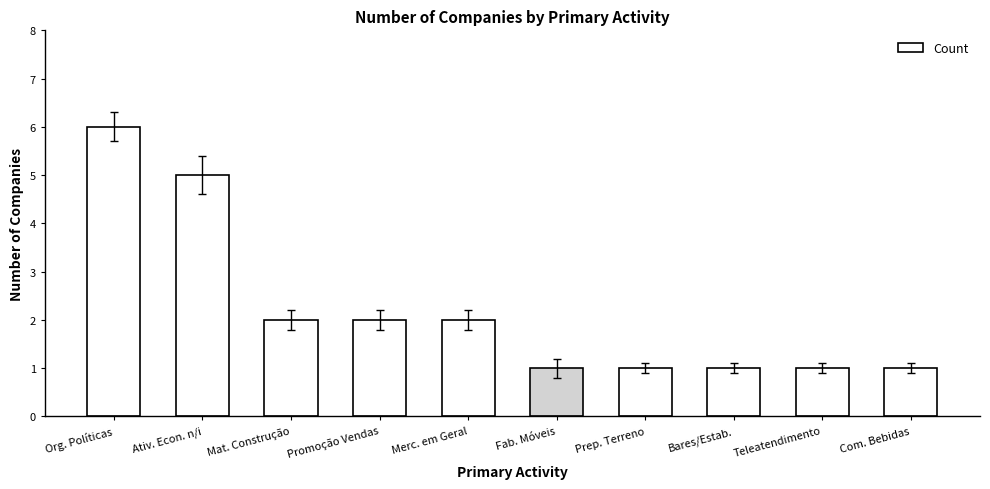

Is it true that the value at Org. Políticas is 6?

True